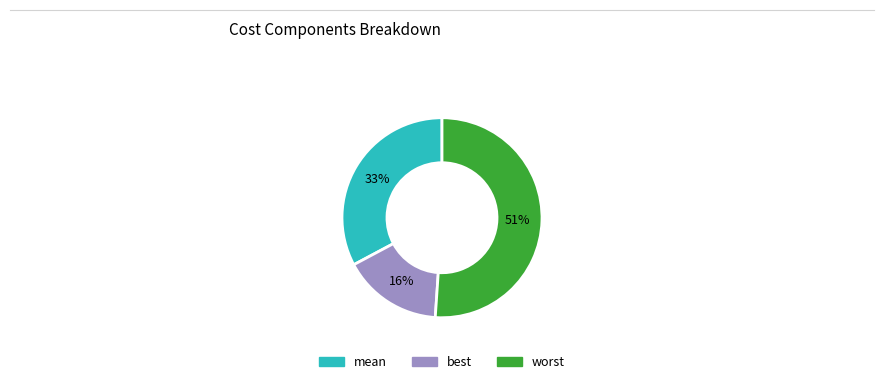

To the nearest percent, what is the average slice percentage?

33%